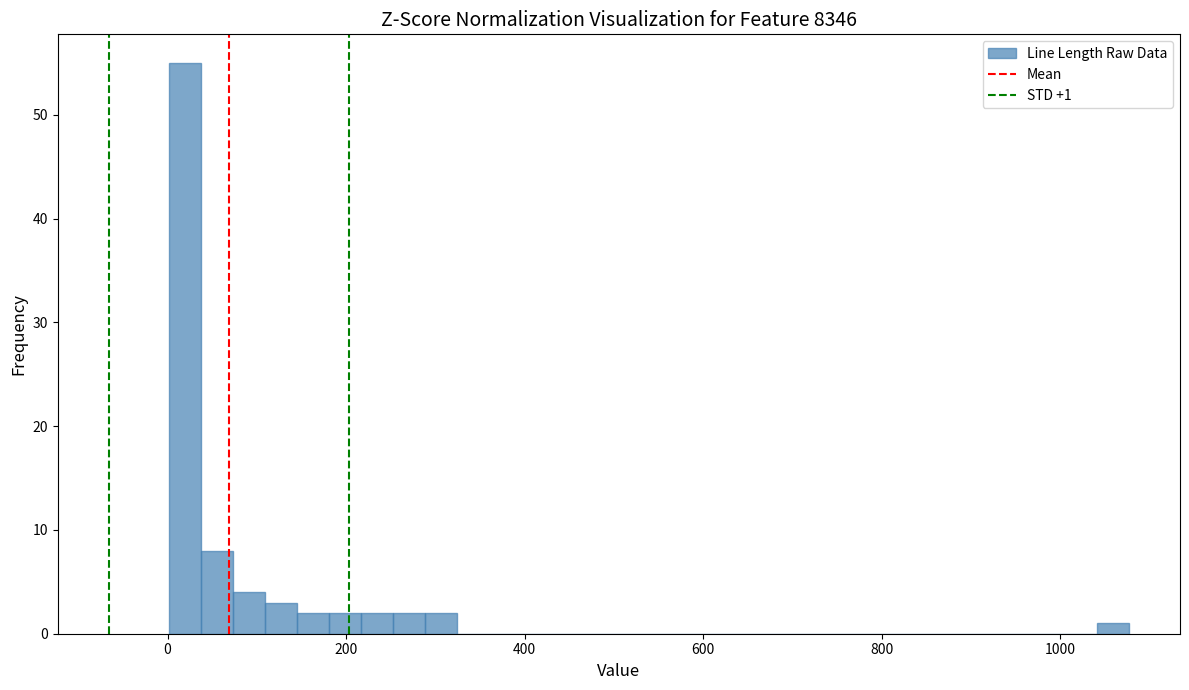

Around what value on the x-axis is the tallest bar? Give the approximate position of its centre, as read against the axis.

20